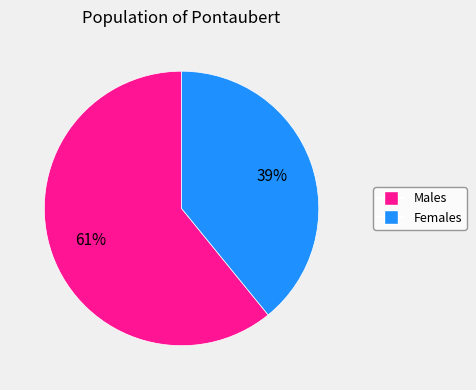

Which slice is the largest?

Males